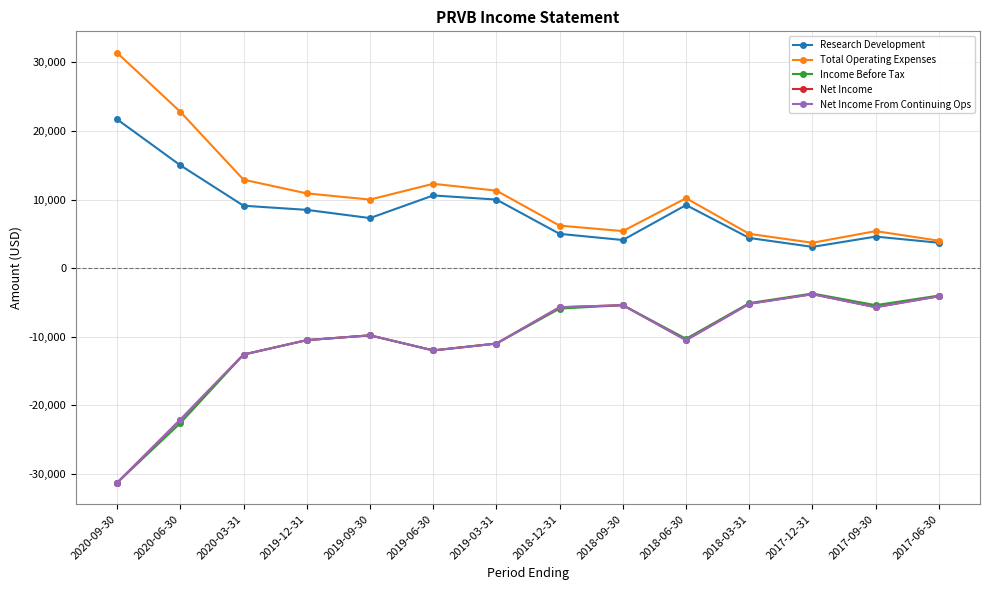

Is this an area chart (filled region under the line)?

No